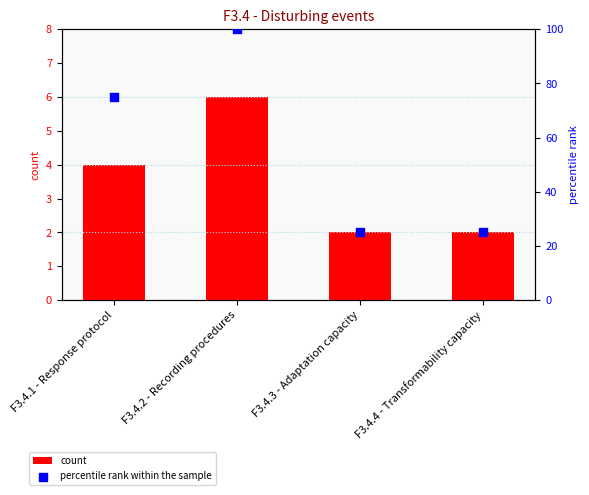

Which series contains the lowest Y value?

count